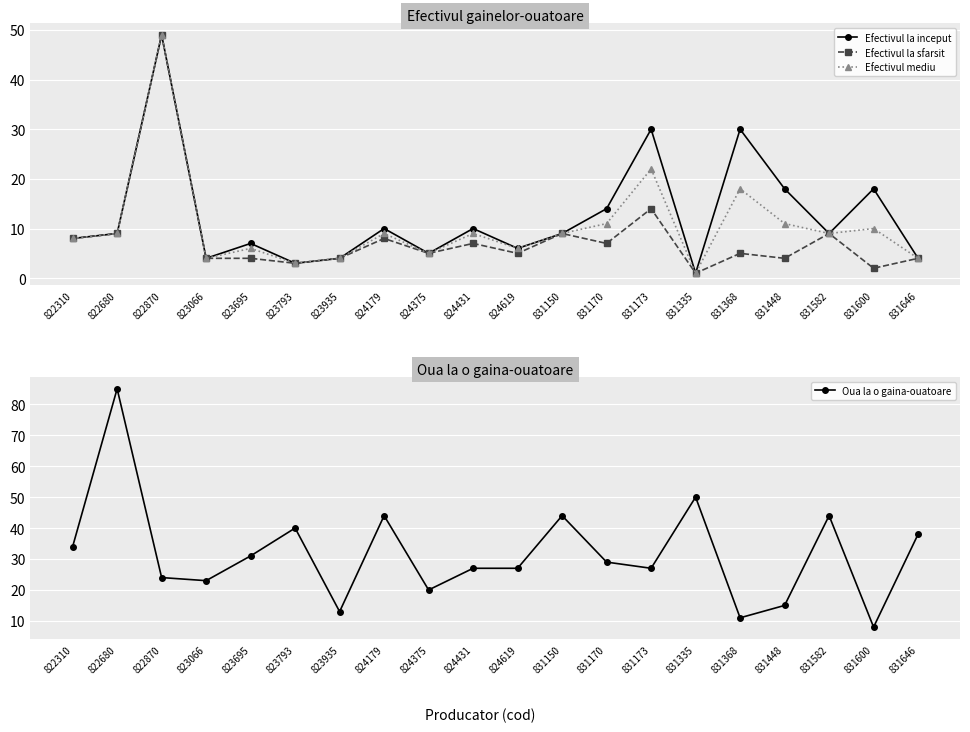

At which label is Efectivul la inceput closest to 25?

831173